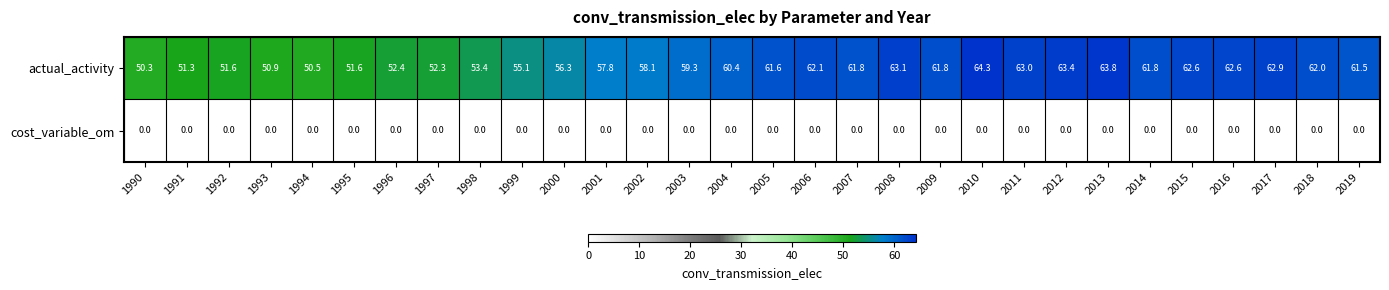

What is the maximum value shown in the chart?

64.3